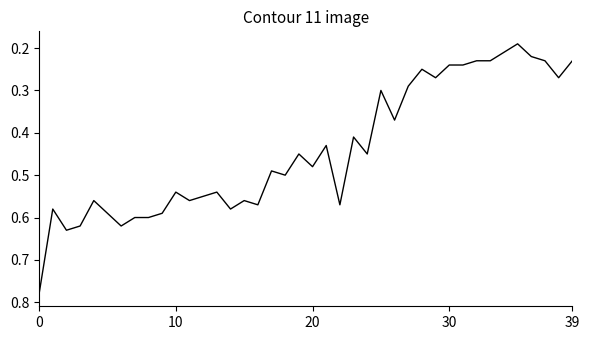

Reading left to right, transcribe all the data shown in this chart.

0.8	0.6	0.6	0.6	0.6	0.6	0.6	0.6	0.6	0.6	0.5	0.6	0.6	0.5	0.6	0.6	0.6	0.5	0.5	0.5	0.5	0.4	0.6	0.4	0.5	0.3	0.4	0.3	0.2	0.3	0.2	0.2	0.2	0.2	0.2	0.2	0.2	0.2	0.3	0.2